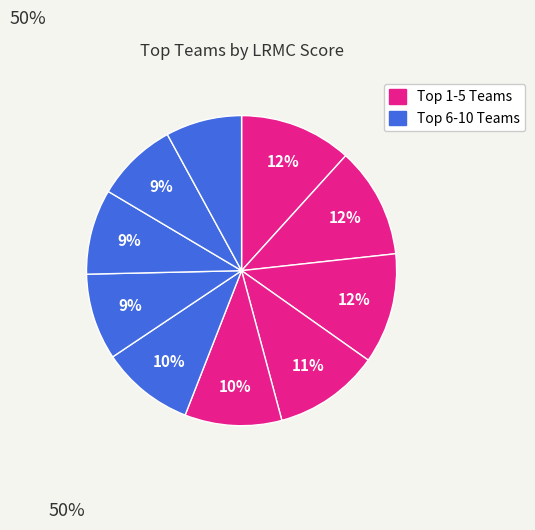

To the nearest percent, what is the average slice percentage?

10%